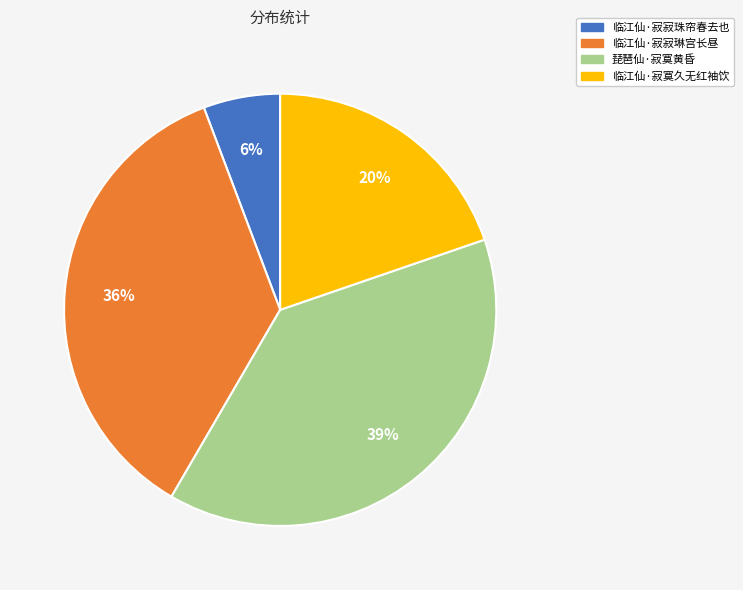

How many segments does this pie chart have?

4